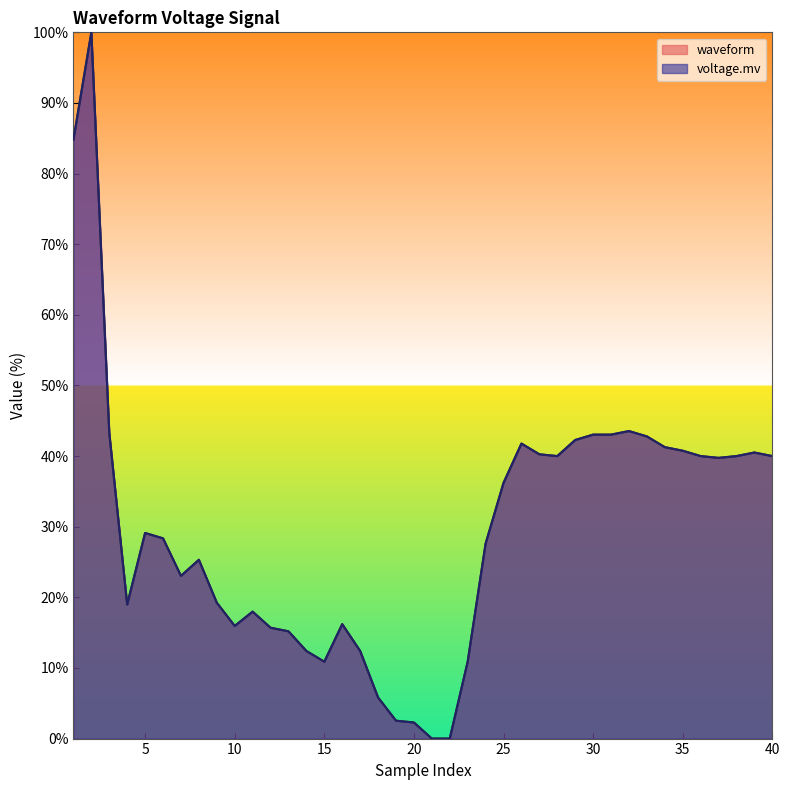

Which category has the lowest value across all series?

21